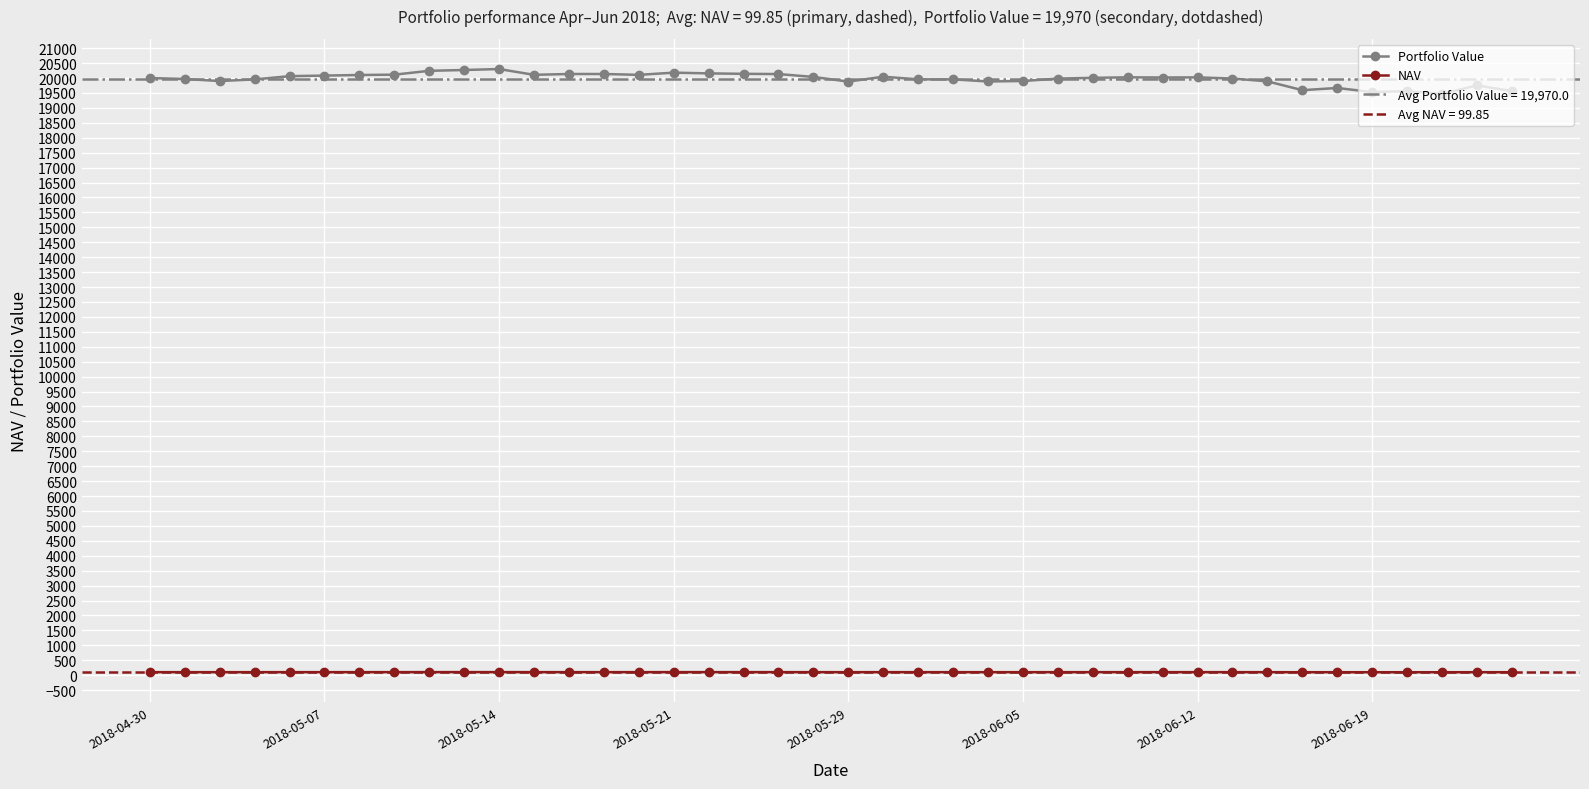

True or false: Portfolio Value has a value of 19980.8 at 26.

True